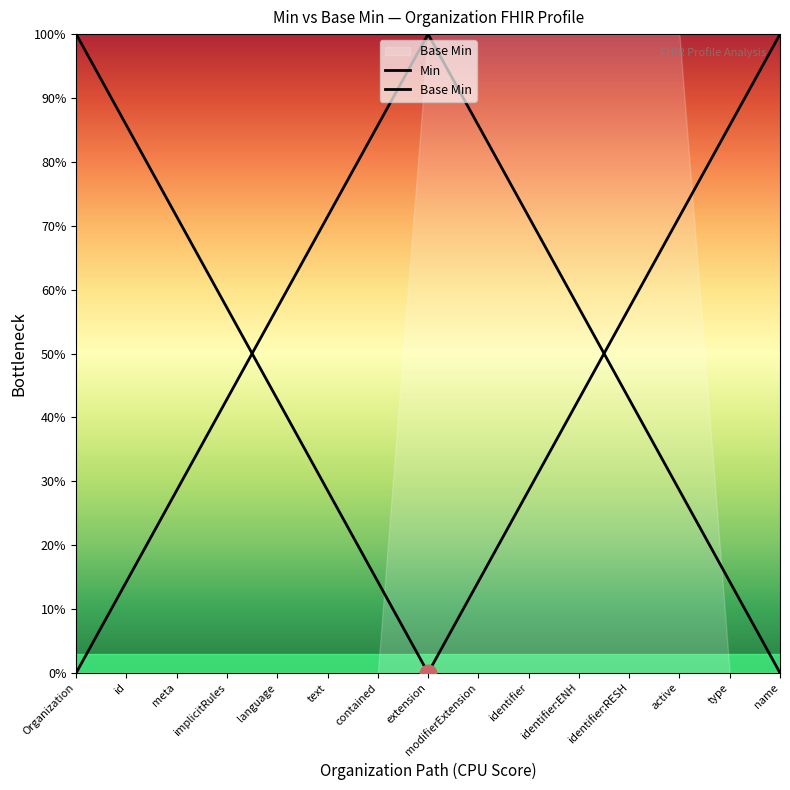

The value of Base Min at modifierExtension is 85.7. True or false?

True